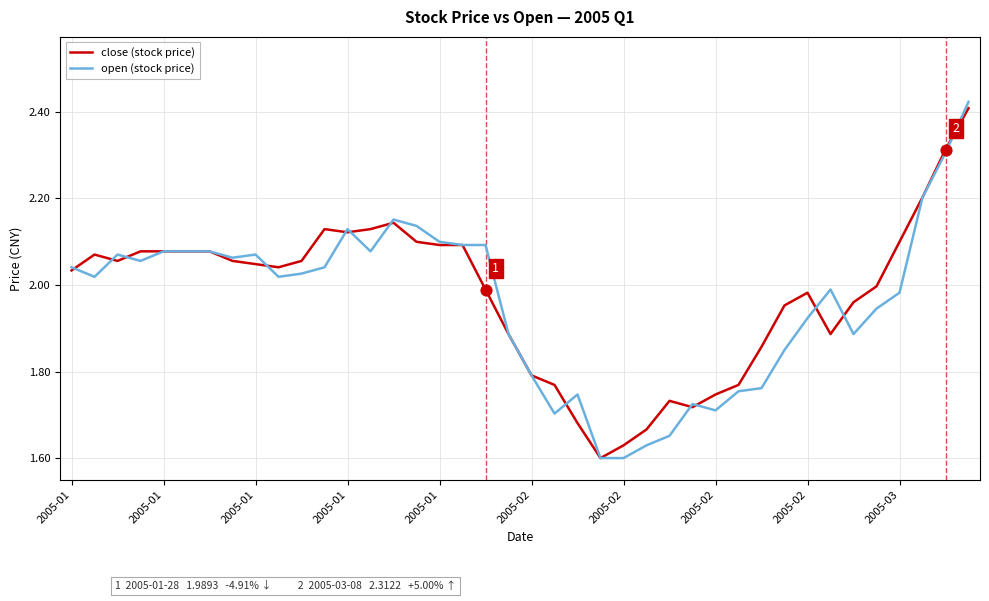

What are all the series names shown in the legend?

close (stock price), open (stock price)